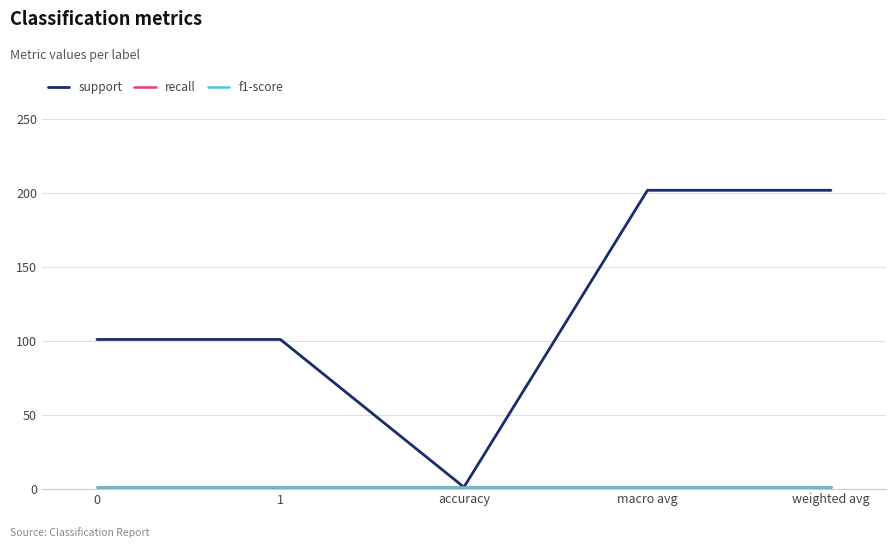

Does the chart display data point markers on the line(s)?

No